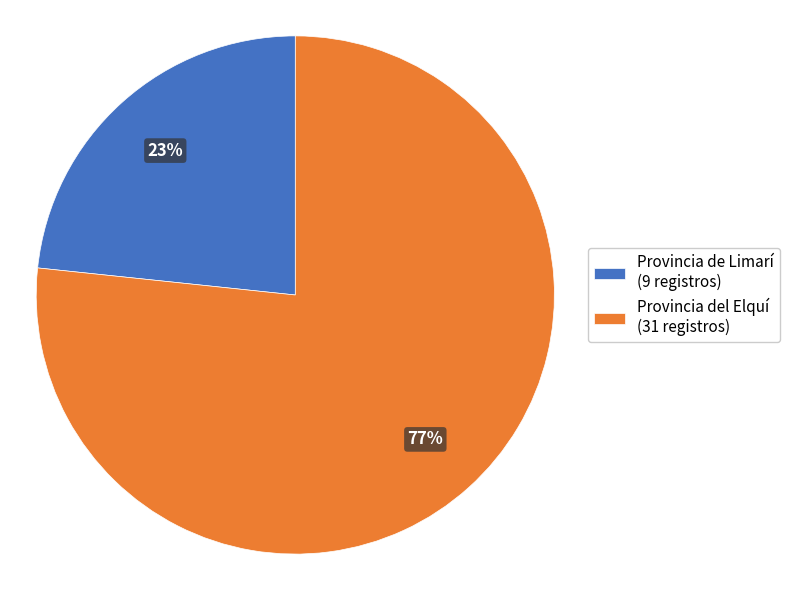

Combined, do Provincia del Elquí (31 registros) and Provincia de Limarí (9 registros) account for over 50%?

Yes